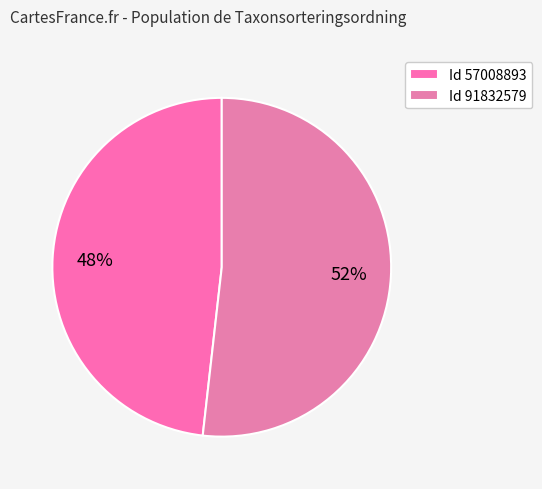

How many segments does this pie chart have?

2